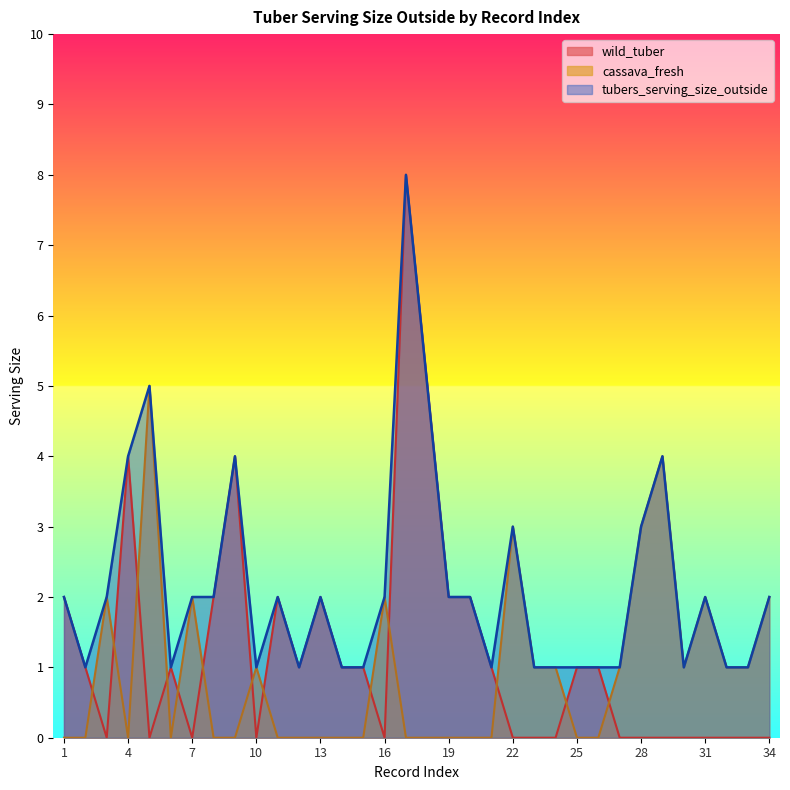

What is the difference between the maximum and second lowest values in the wild_tuber series?

8